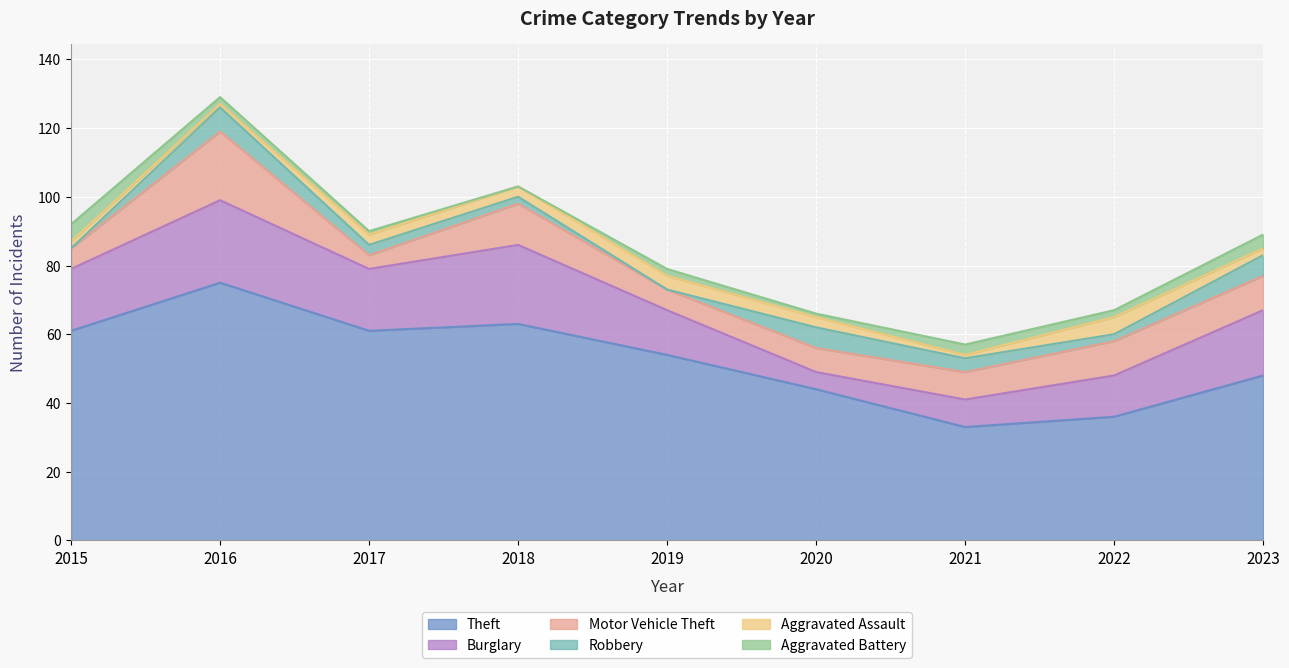

What is the average value of the Burglary series?

16